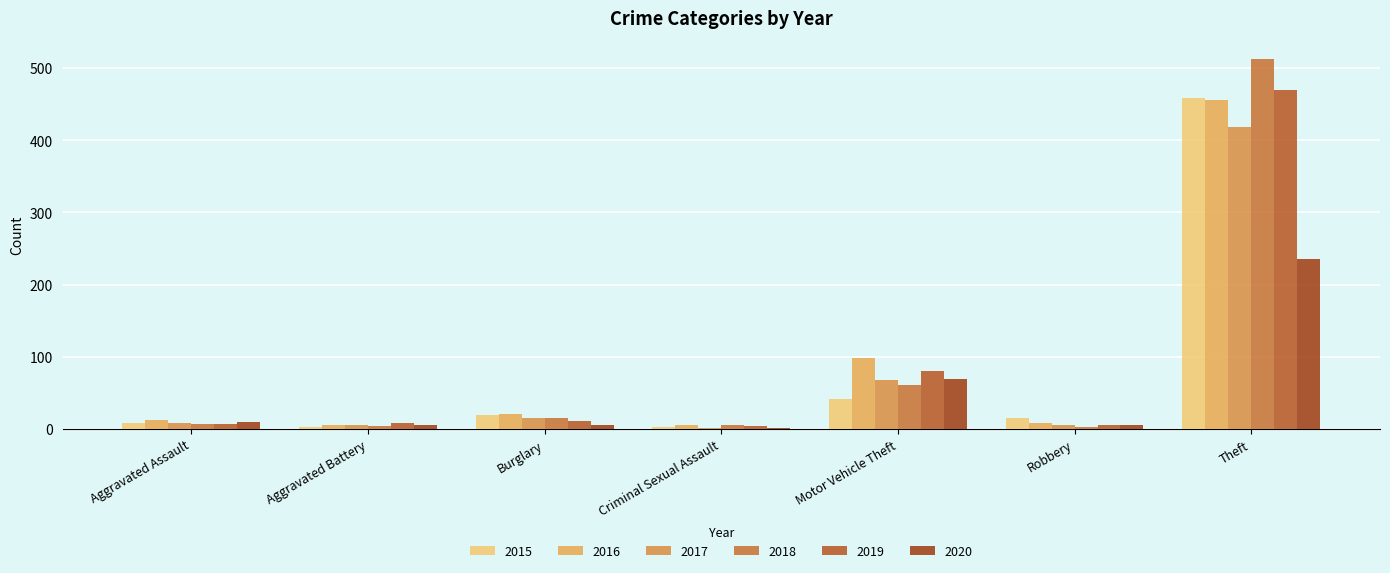

Read the 2019 value at Criminal Sexual Assault.

4